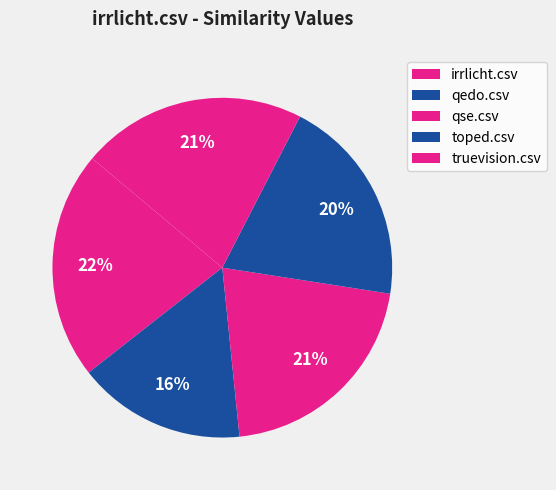

How many slices are in this pie chart?

5